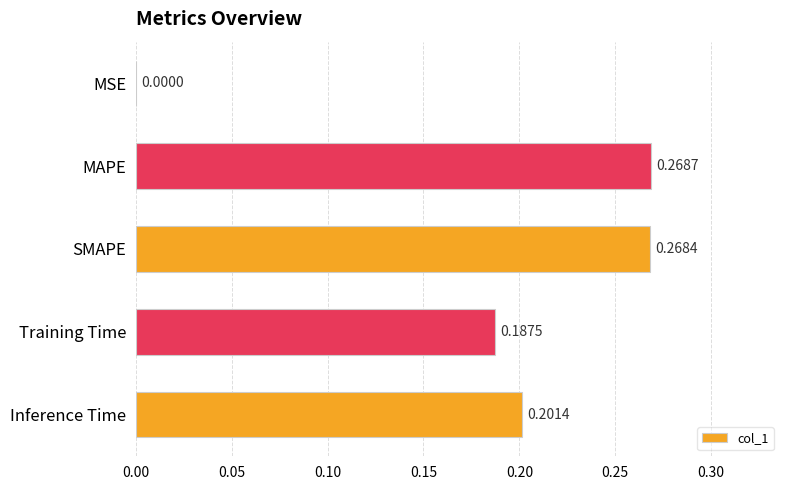

How many series are shown in this chart?

1